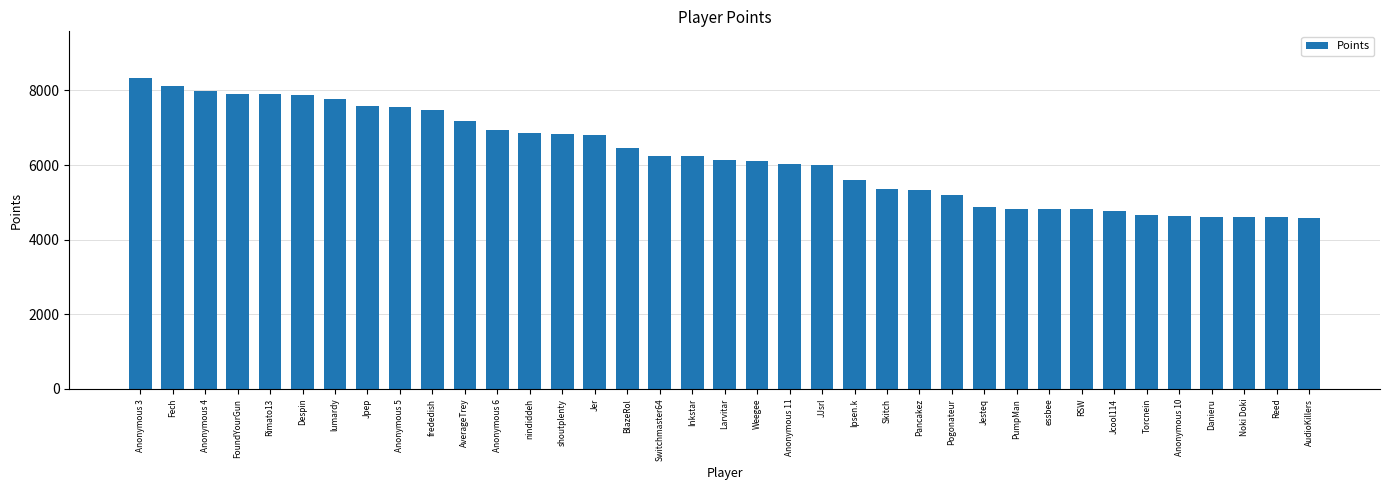

How many categories are shown in the chart?

37